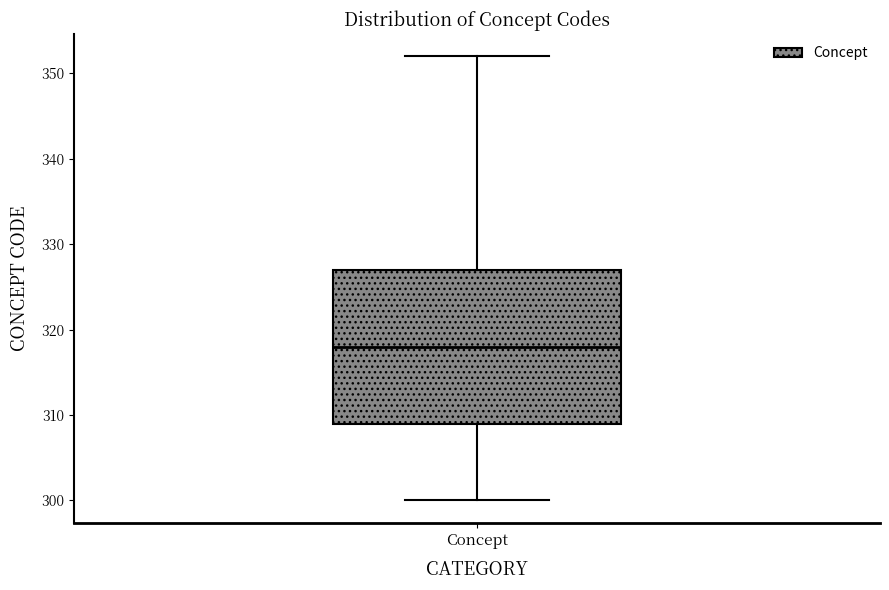

Where is the lower edge of the box for Concept on the y-axis? The values are not printed on the chart, so give them approximately, as read against the axis.

309